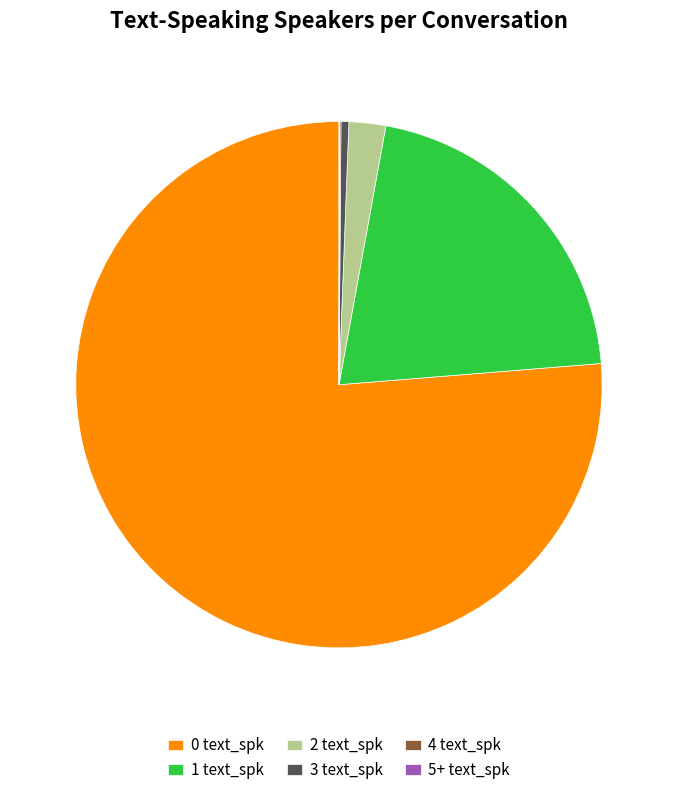

Is it true that 1 text_spk is 7% of the pie?

False